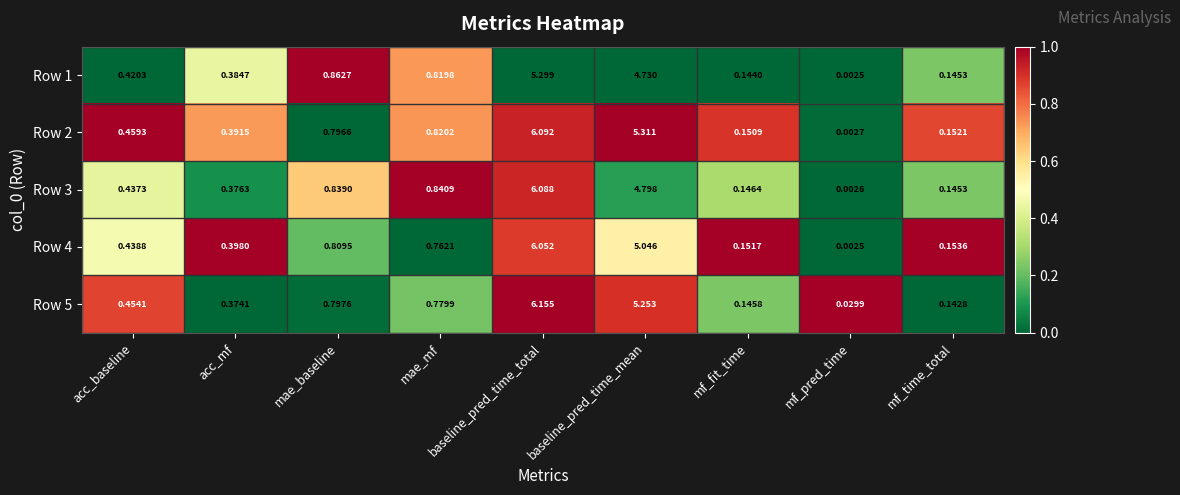

Where is Row 1 nearest to the value 2?

mae_baseline